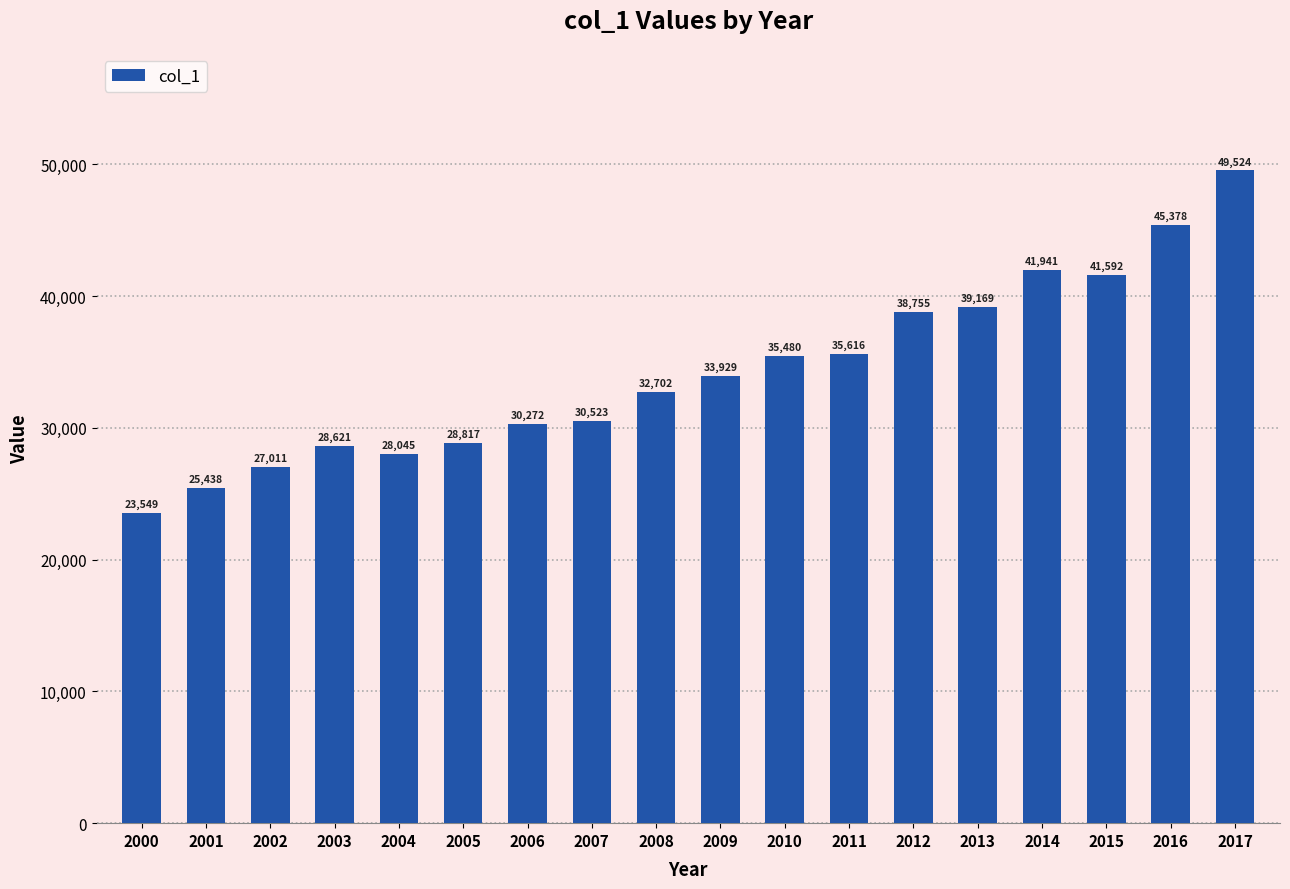

What is the minimum value shown in the chart?

23549